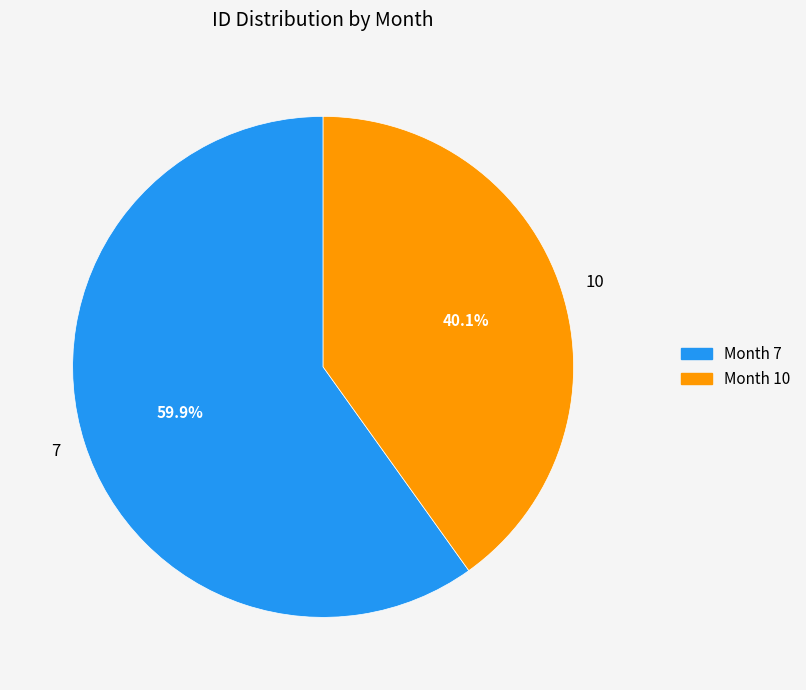

What portion of the pie excludes 10?

59.9%